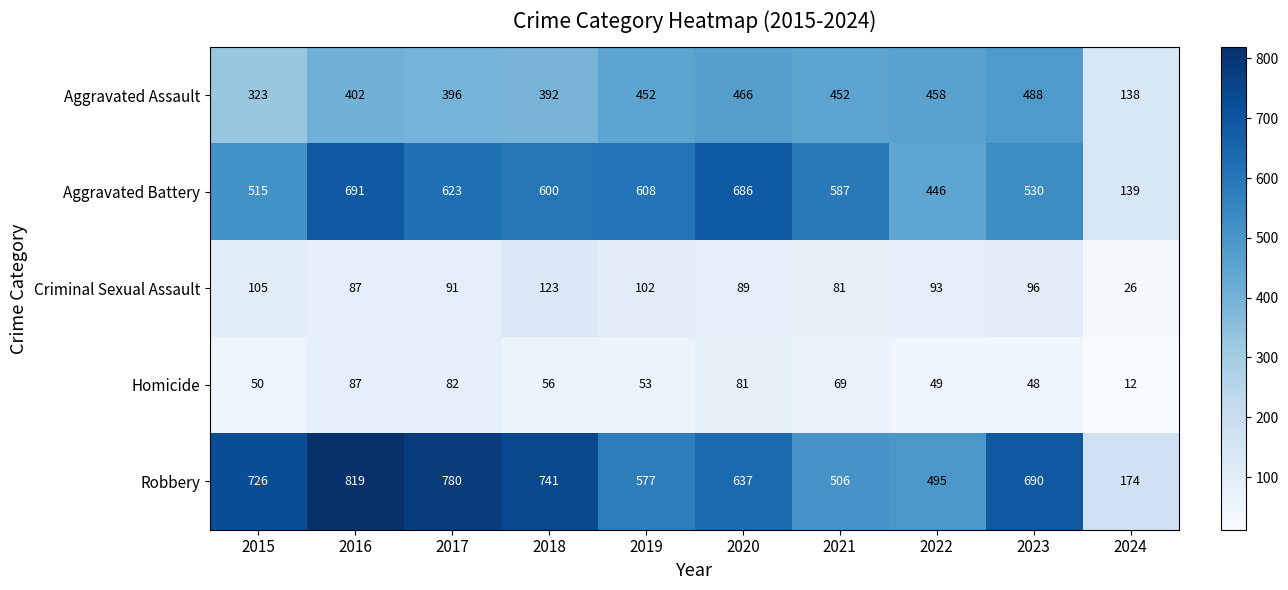

What is the spread (max minus min) of values at 2024?

162